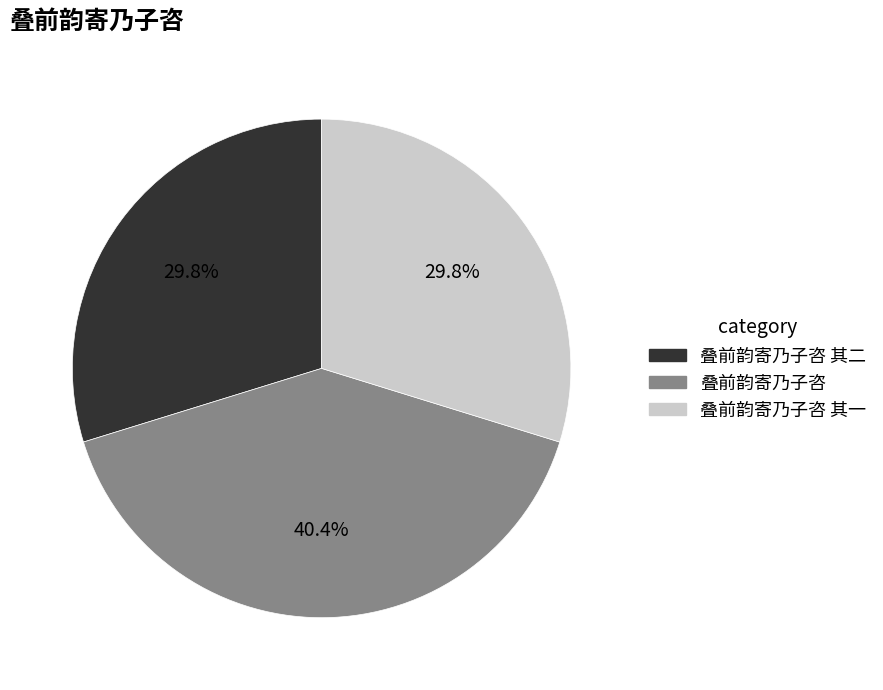

How many slices are in this pie chart?

3